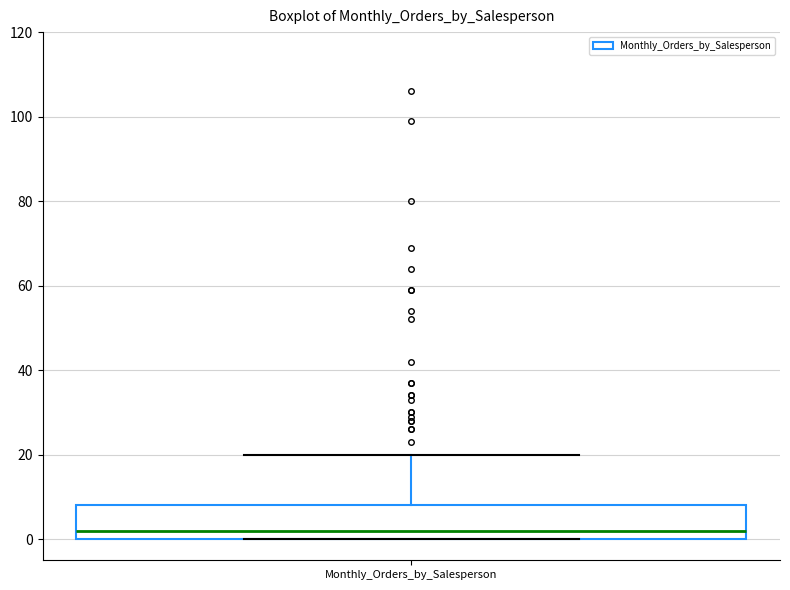

Where does the median line of the box for Monthly_Orders_by_Salesperson sit on the y-axis? The values are not printed on the chart, so give them approximately, as read against the axis.

2